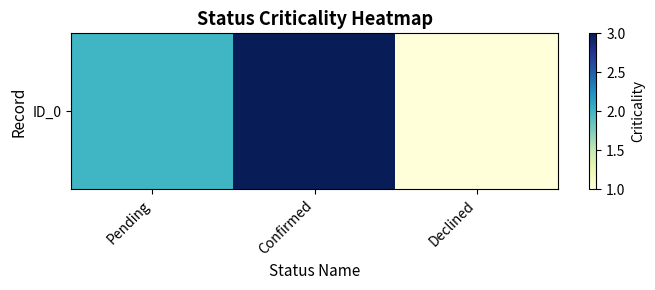

What is the average value?

2